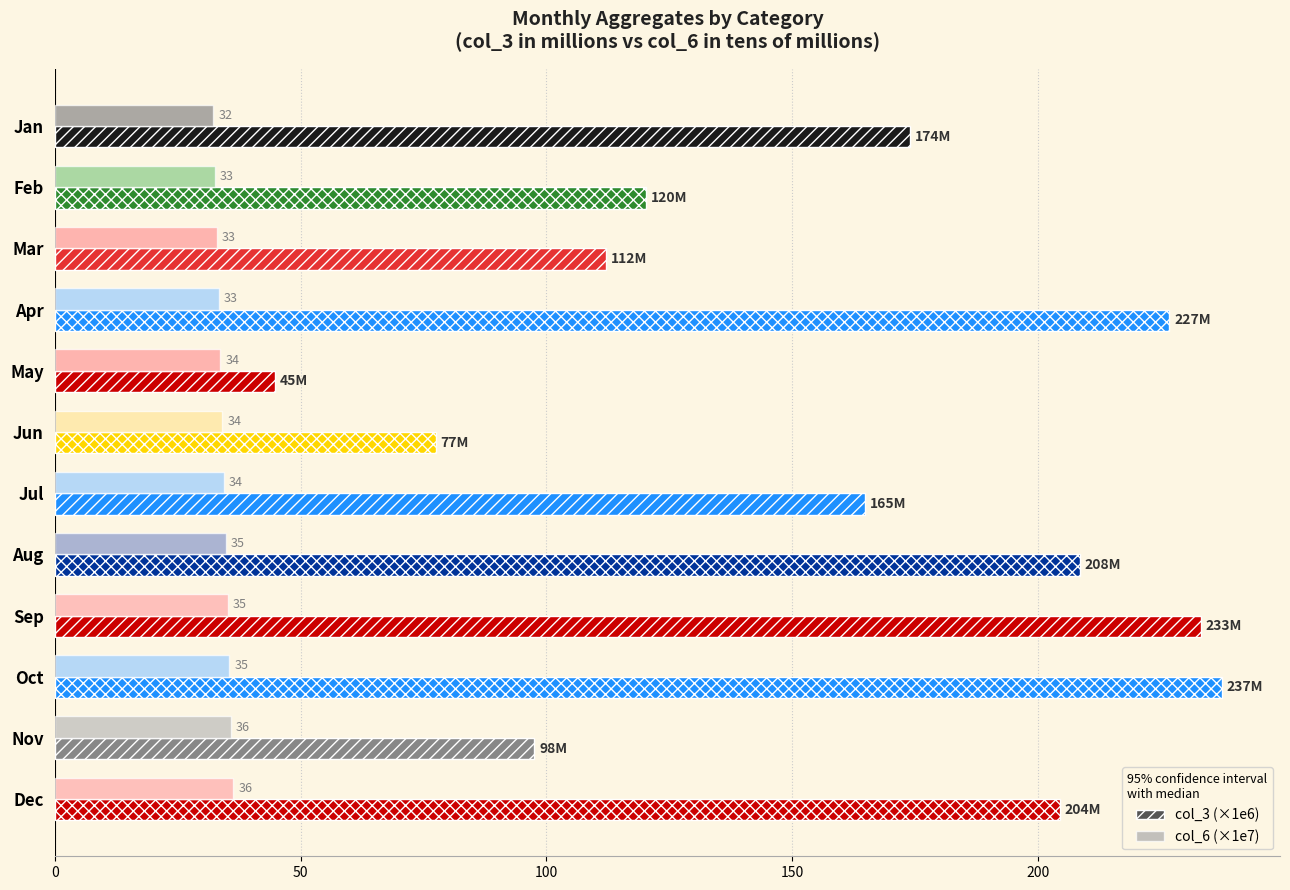

Count the number of data series in this chart.

2